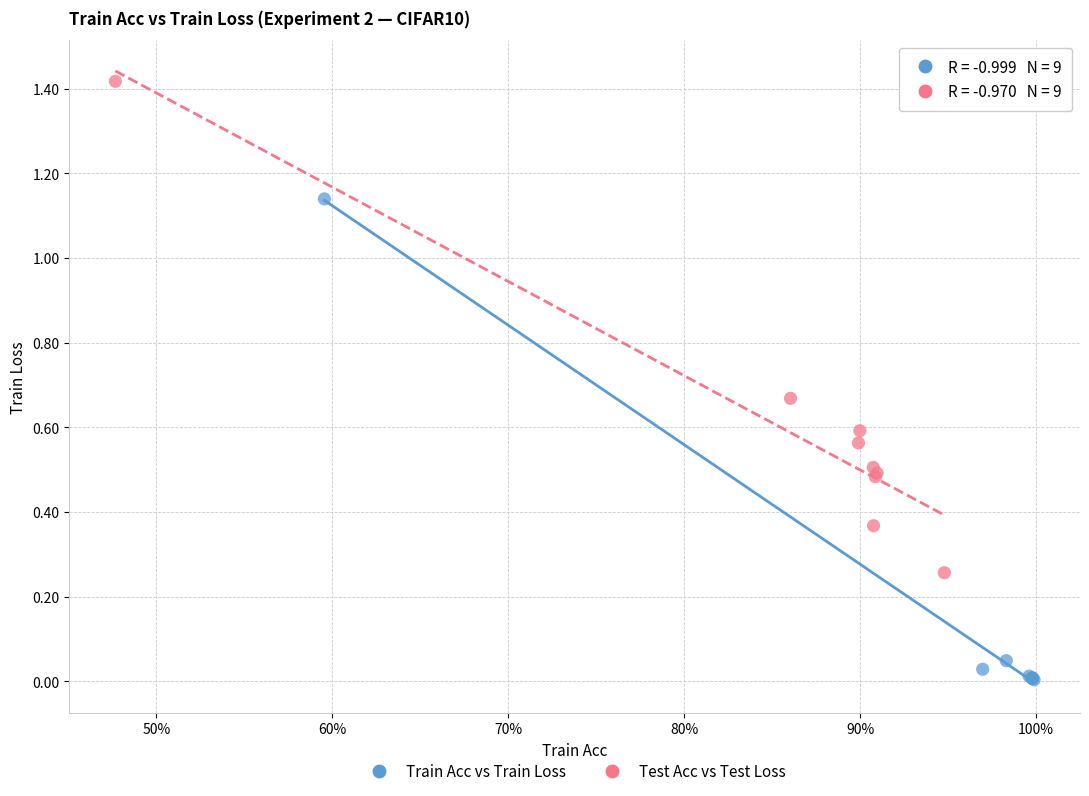

What are all the series names shown in the legend?

Train Acc vs Train Loss, Test Acc vs Test Loss